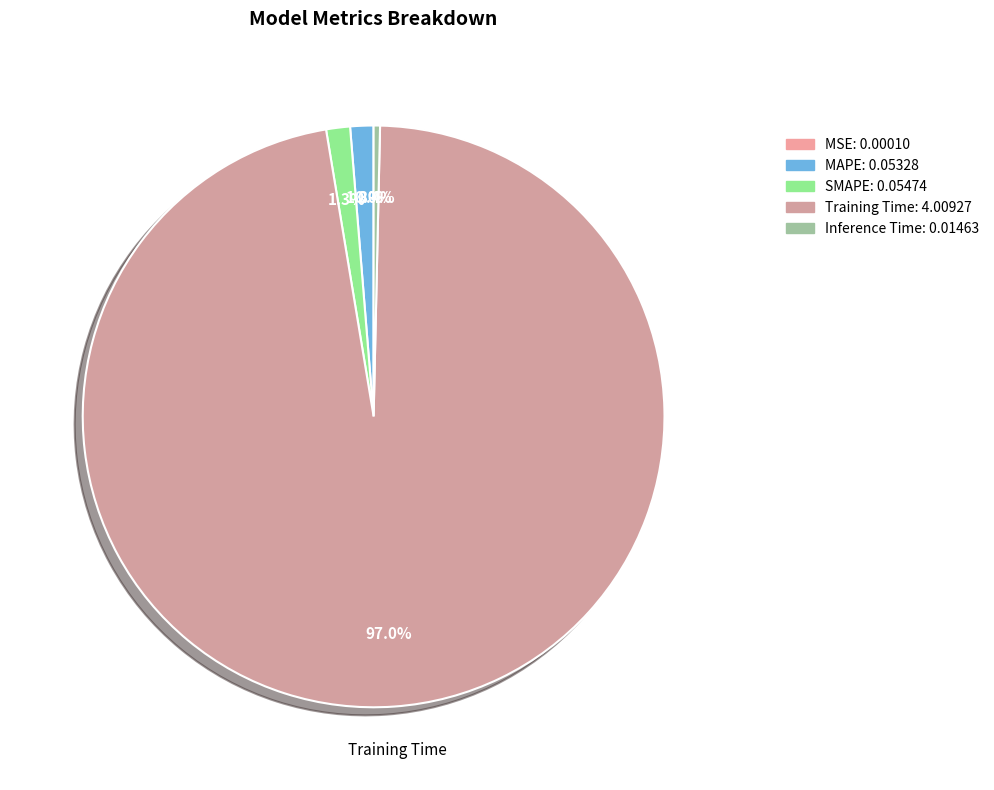

What is the total percentage of MAPE and Training Time?

98.3%